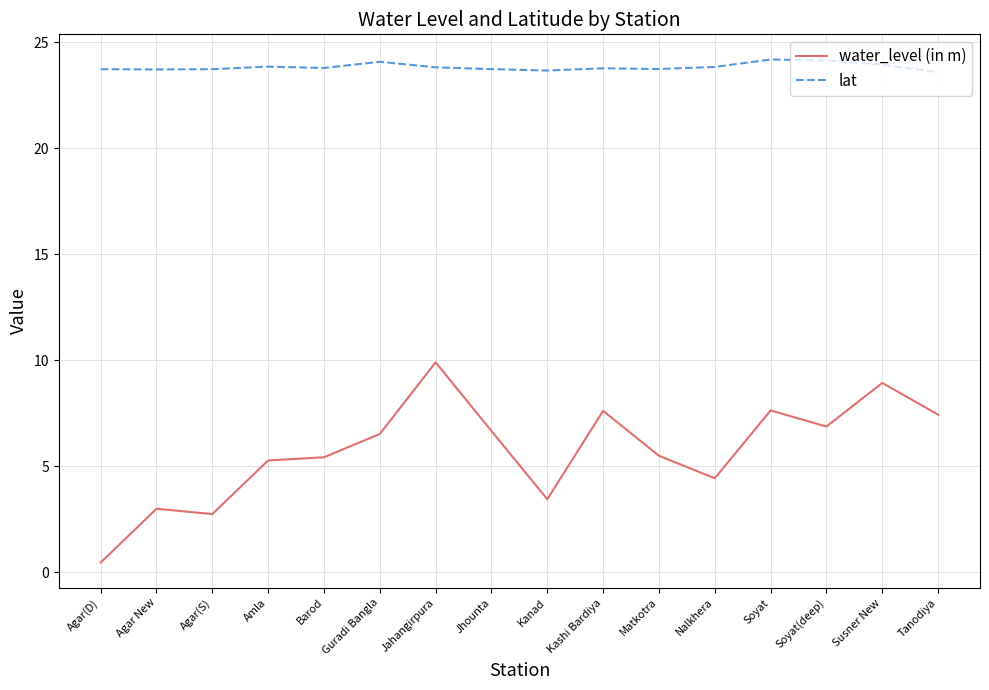

At how many categories does at least one series exceed 3?

16